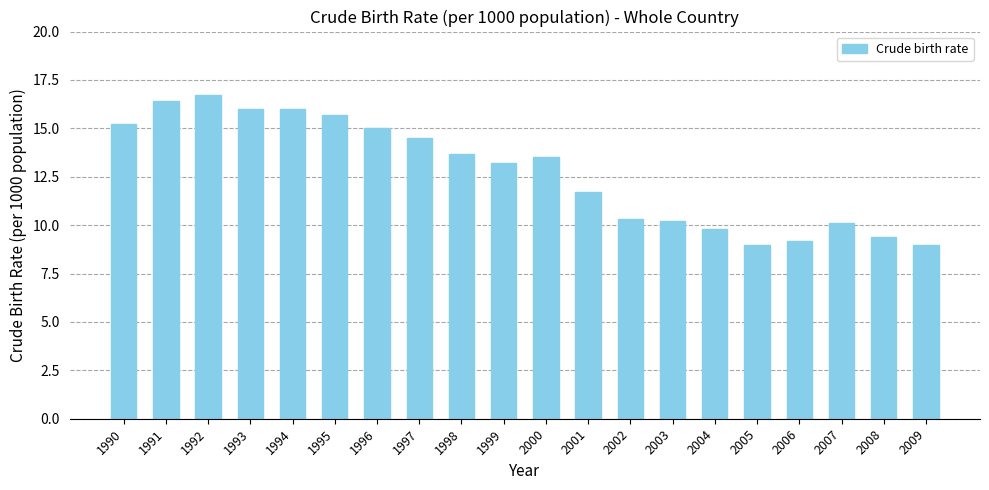

What is the smallest value displayed?

9.0